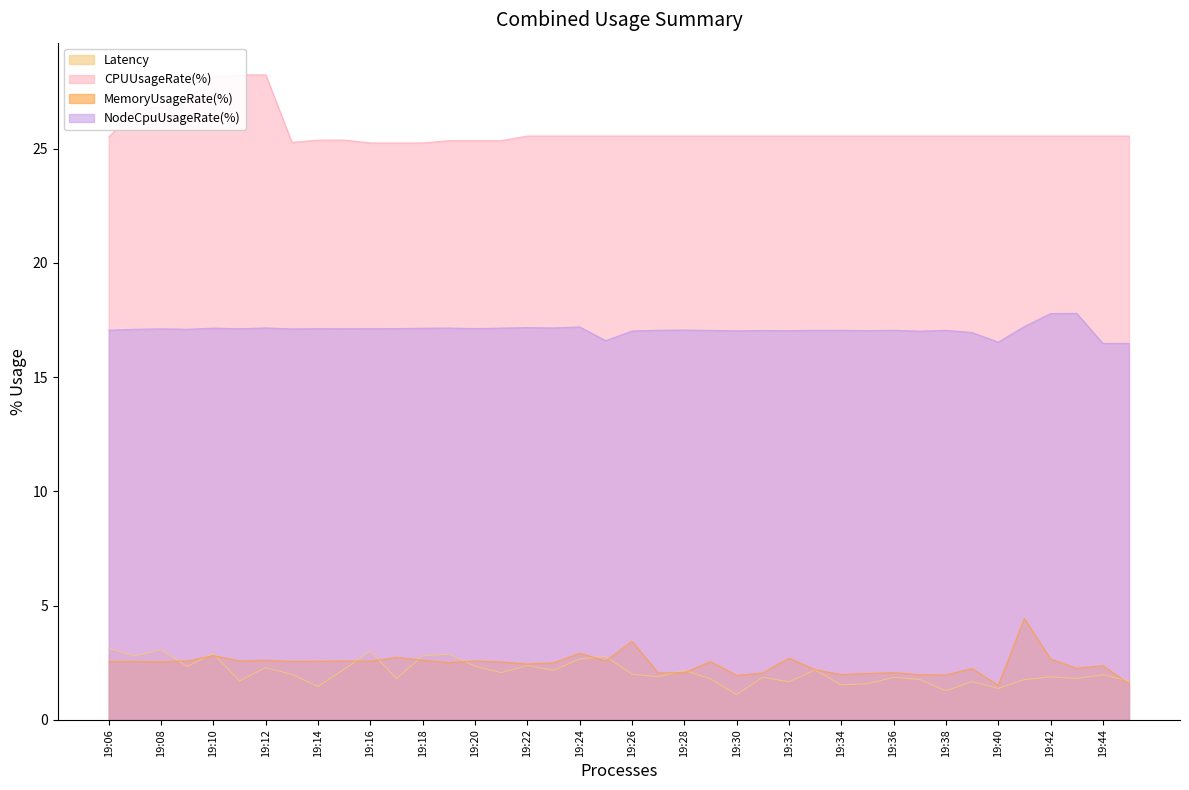

Where does the NodeCpuUsageRate(%) series first go above 17?

19:06